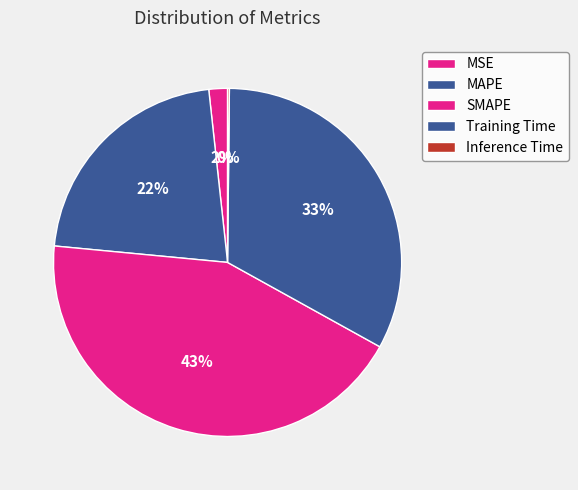

What is the change in value from Training Time to Inference Time?

-1.5